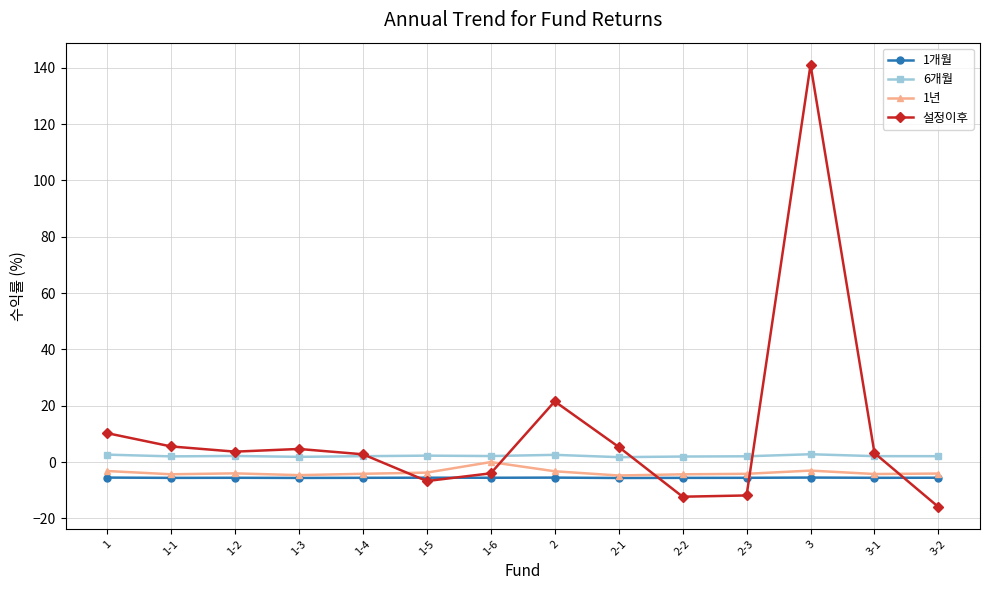

What is the maximum value shown in the chart?

141.1